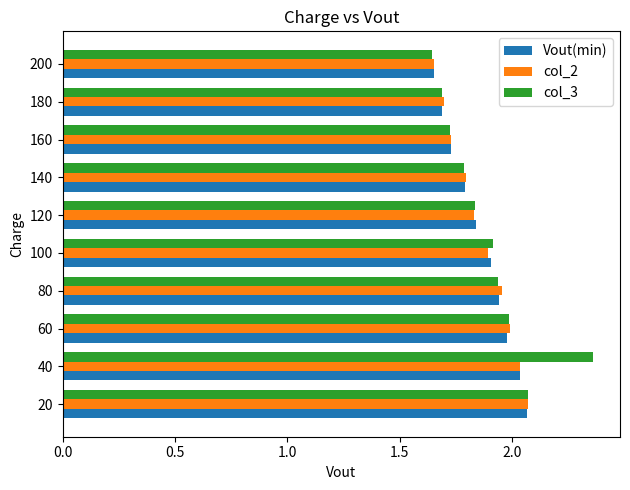

What are all the series names shown in the legend?

Vout(min), col_2, col_3